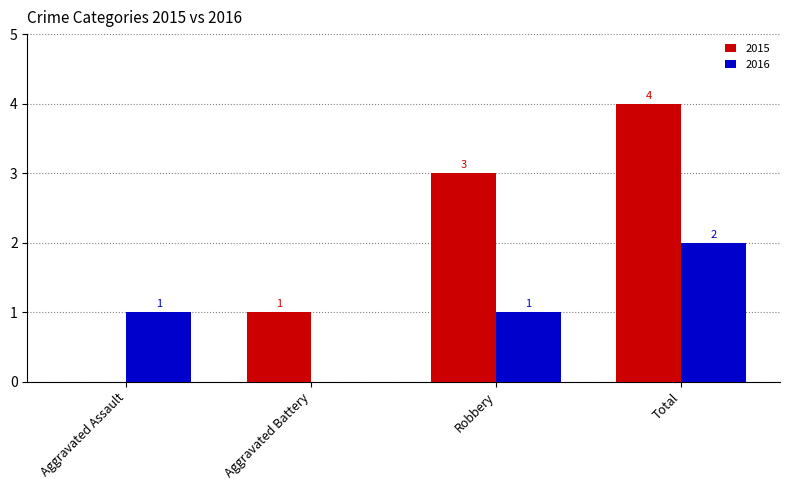

Reading left to right, what are all the values shown in this chart?

2015: Aggravated Assault=0	Aggravated Battery=1	Robbery=3	Total=4
2016: Aggravated Assault=1	Aggravated Battery=0	Robbery=1	Total=2